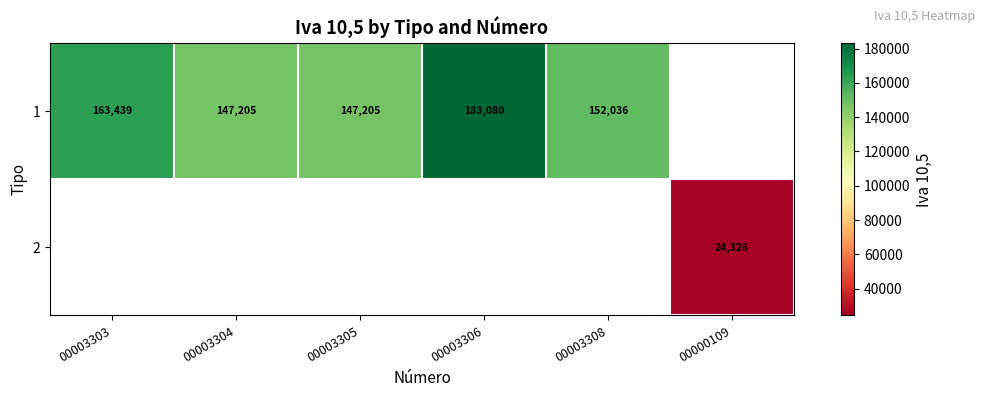

The 1 series shows 152036.2 at 00003308. True or false?

True